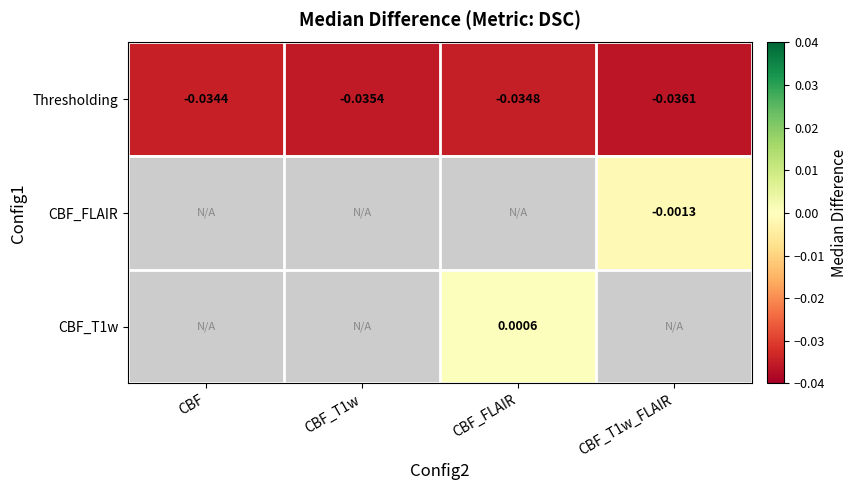

At which label does Thresholding reach its peak?

CBF